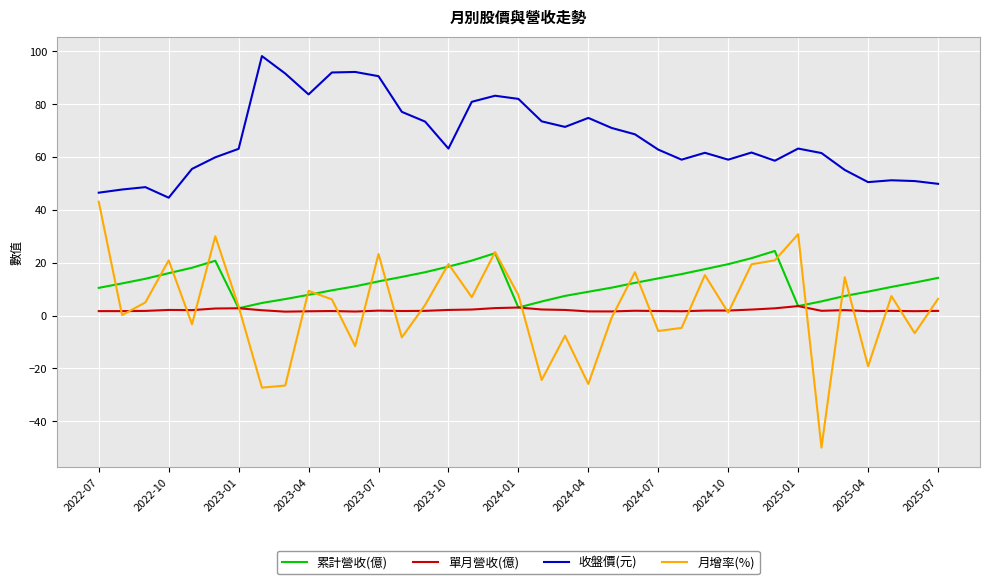

What is the maximum value shown in the chart?

98.2